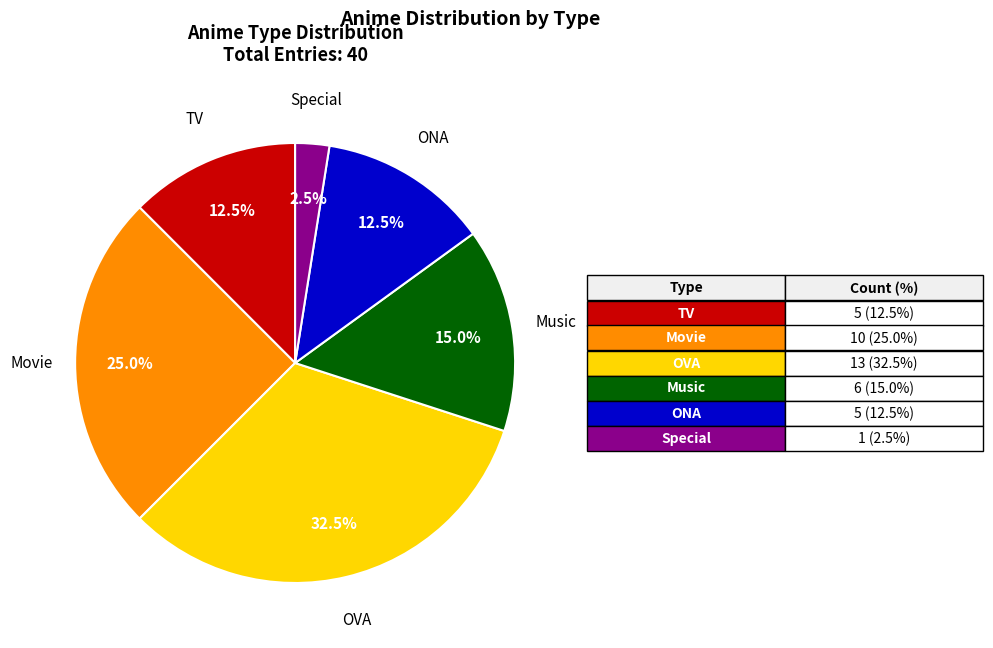

Does any single category account for the majority?

No